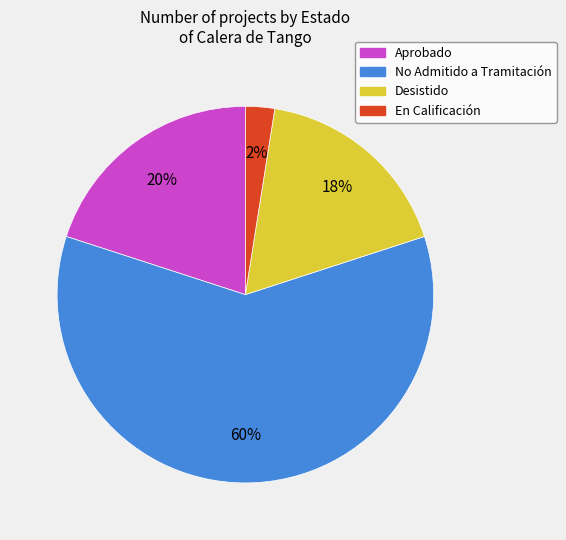

How many segments does this pie chart have?

4